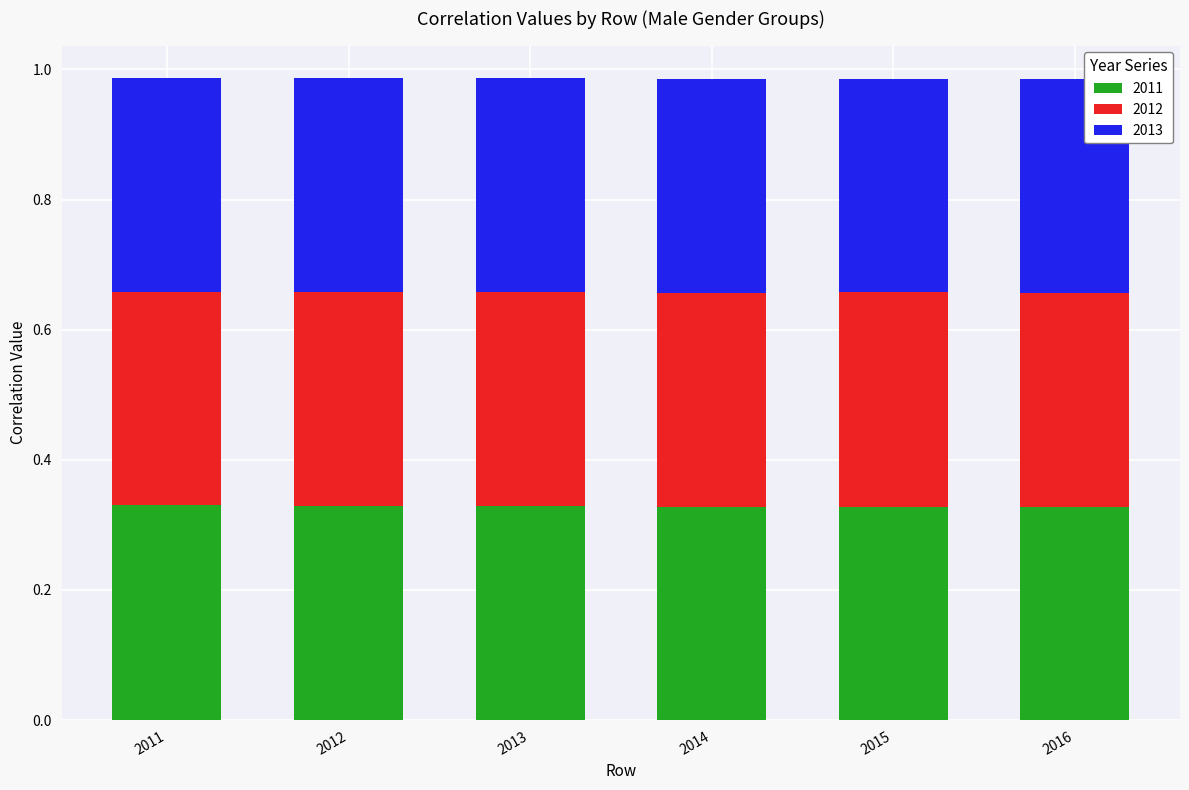

Count the 2011 values in the range 0 to 1.

6